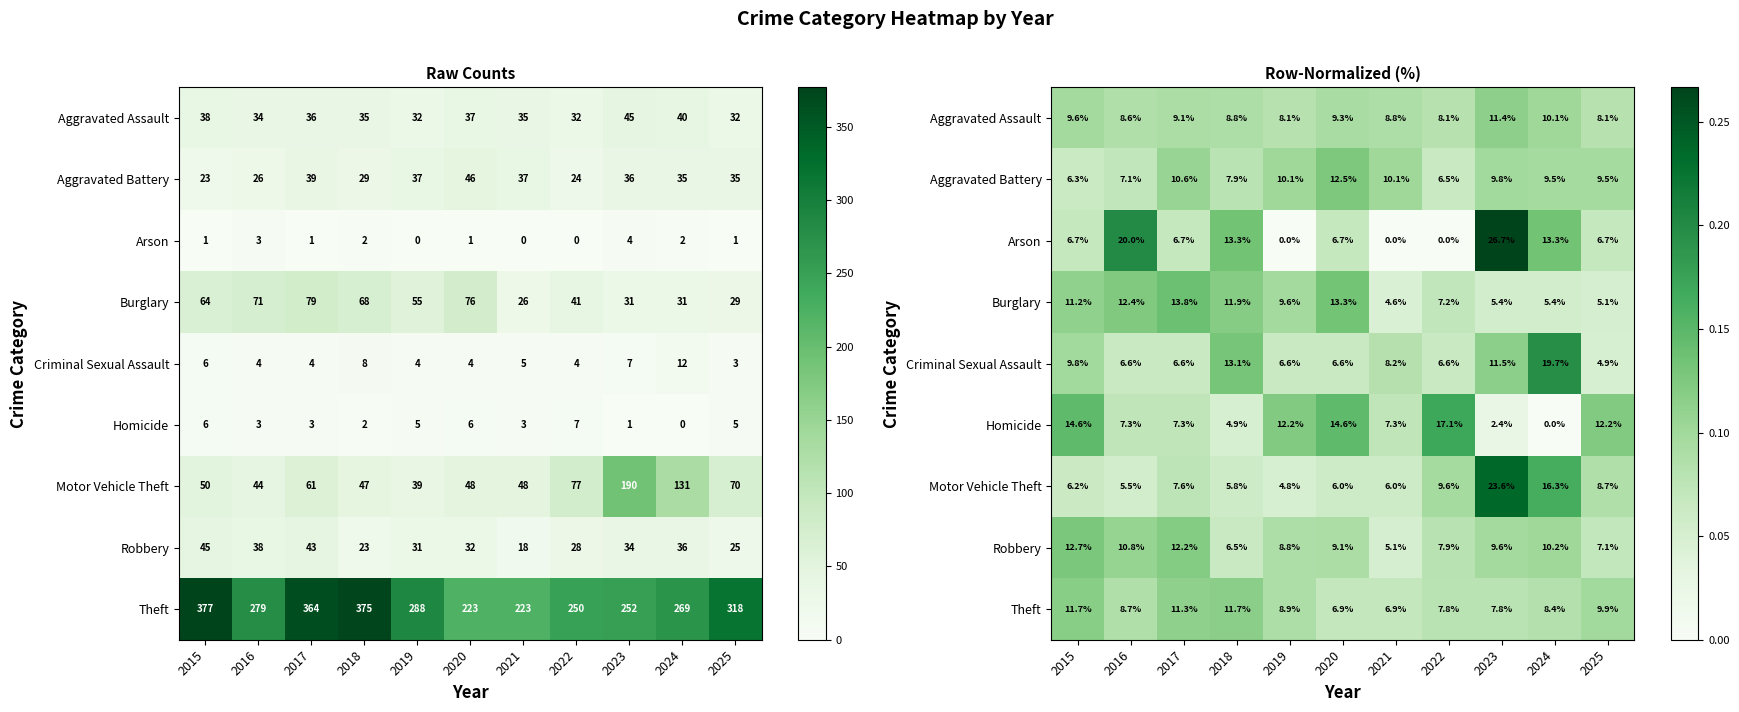

True or false: Robbery has a value of 0.1 at 2023.

False